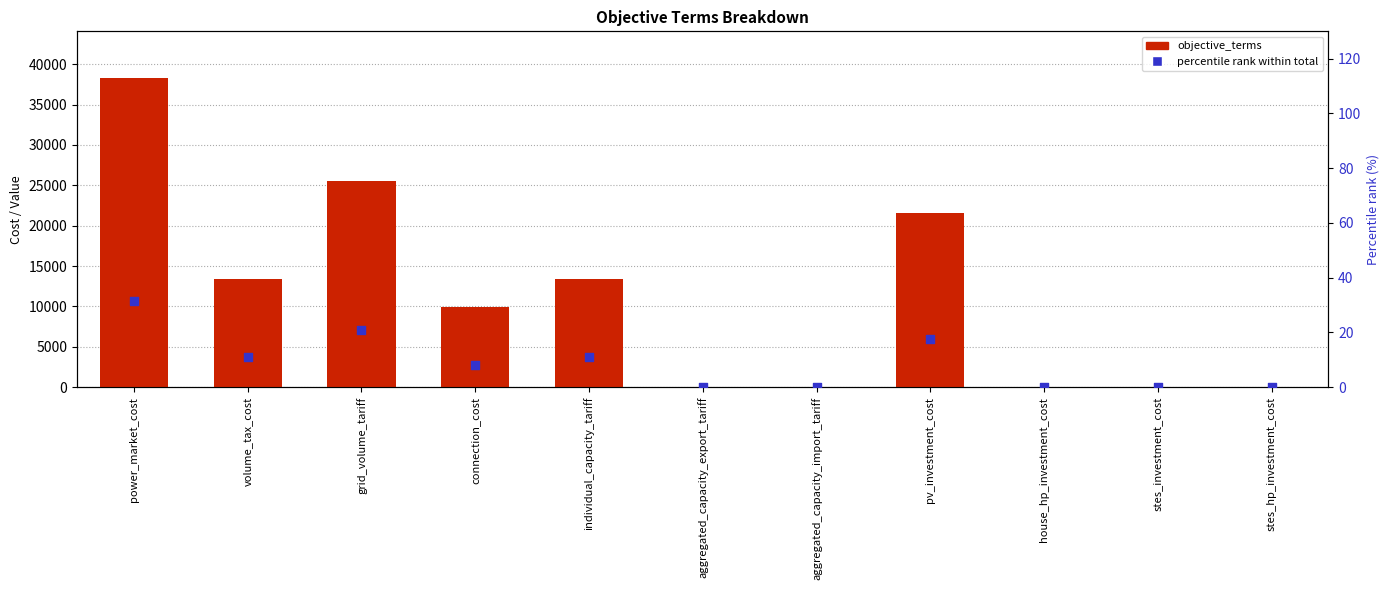

What are all the series names shown in the legend?

objective_terms, percentile rank within total